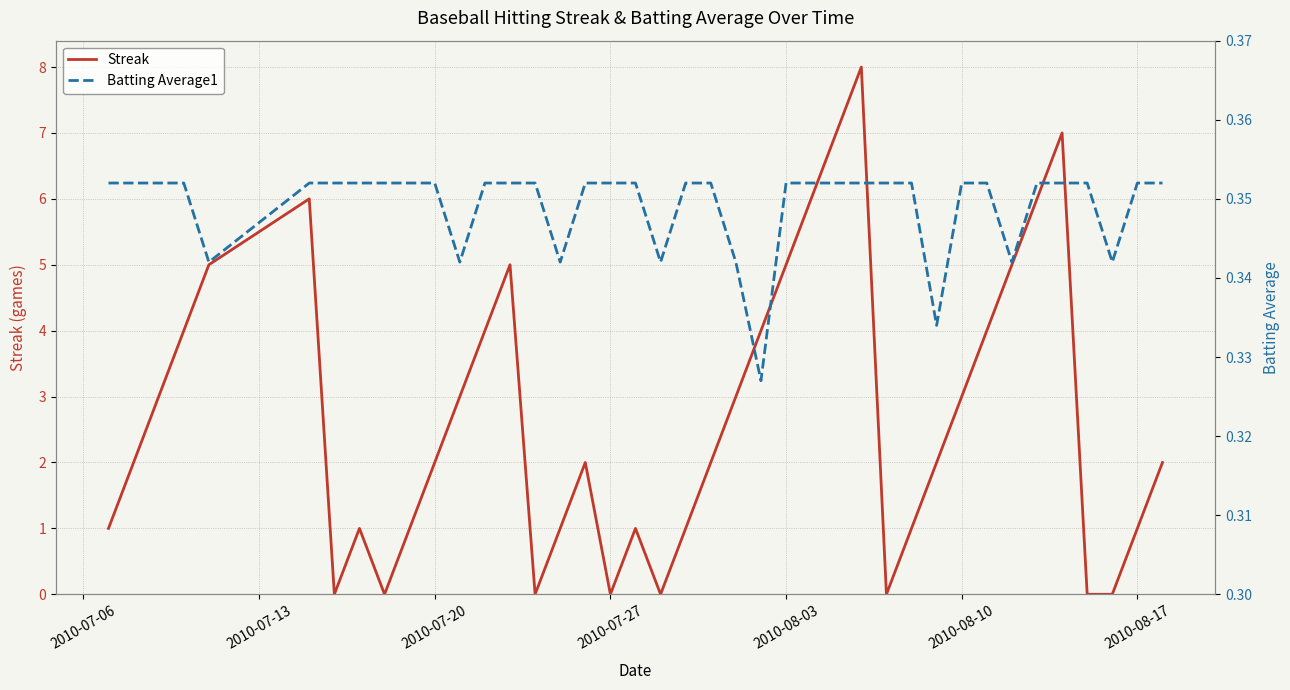

What is the highest value of the Streak series?

8